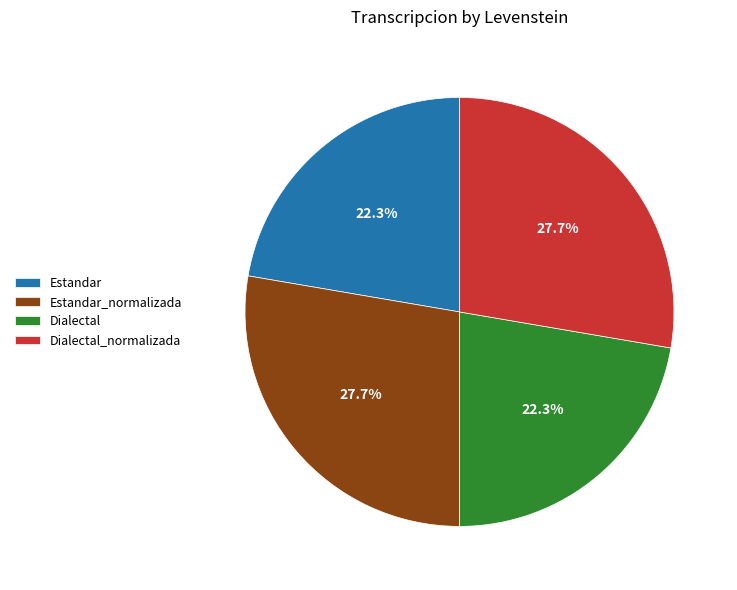

Does Dialectal account for over 50% of the chart?

No